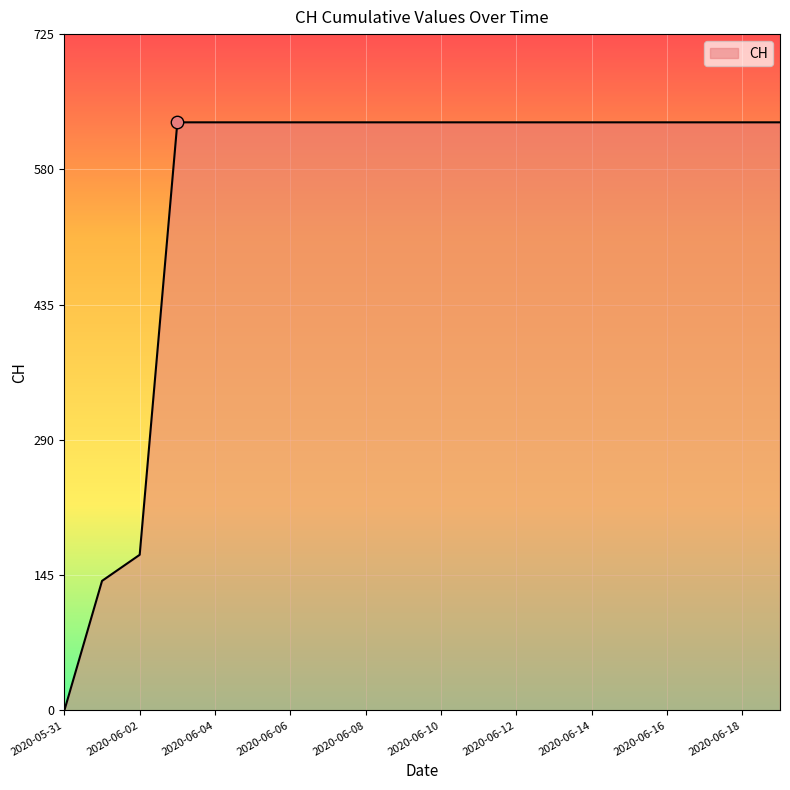

What is the maximum value shown in the chart?

631